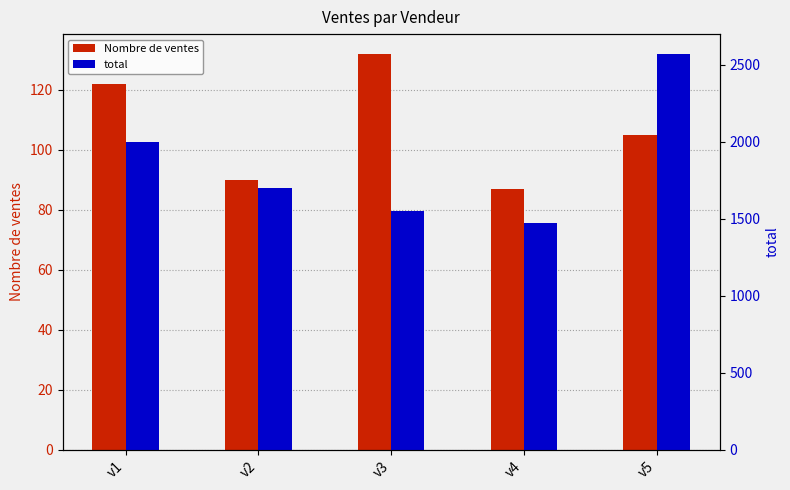

Reading left to right, transcribe all the data shown in this chart.

Nombre de ventes: v1=122	v2=90	v3=132	v4=87	v5=105
total: v1=2000	v2=1700	v3=1550	v4=1475	v5=2570